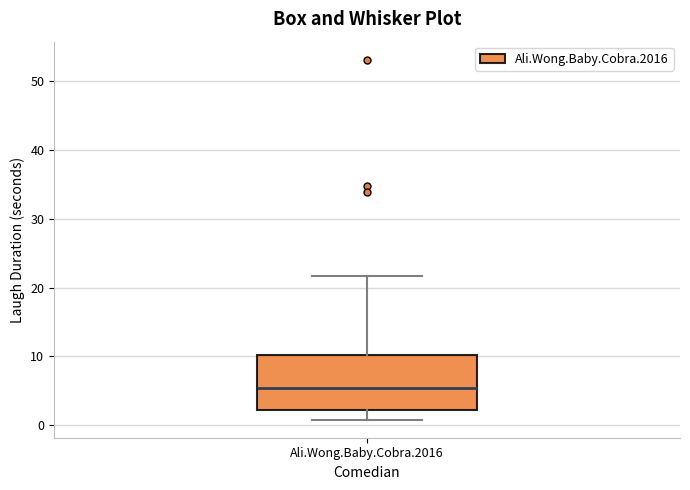

Transcribe this box plot: give where the median line is, the range the box spans, and where the two whiskers end, as read against the y-axis. The values are not printed on the chart, so give them approximately, as read against the axis.

median 5, box 2 to 10, whiskers 1 to 22